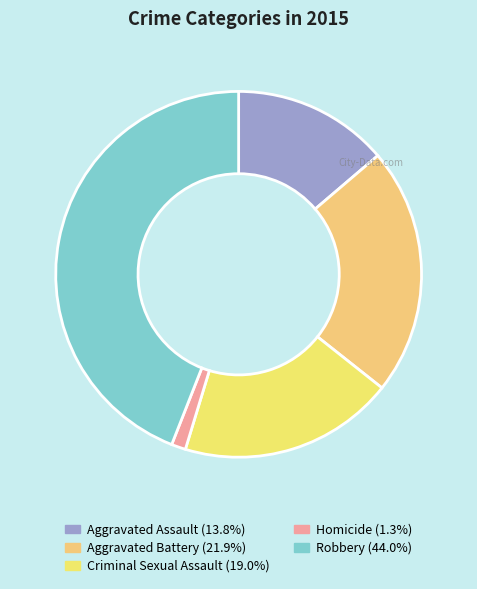

Count the number of slices in the pie.

5